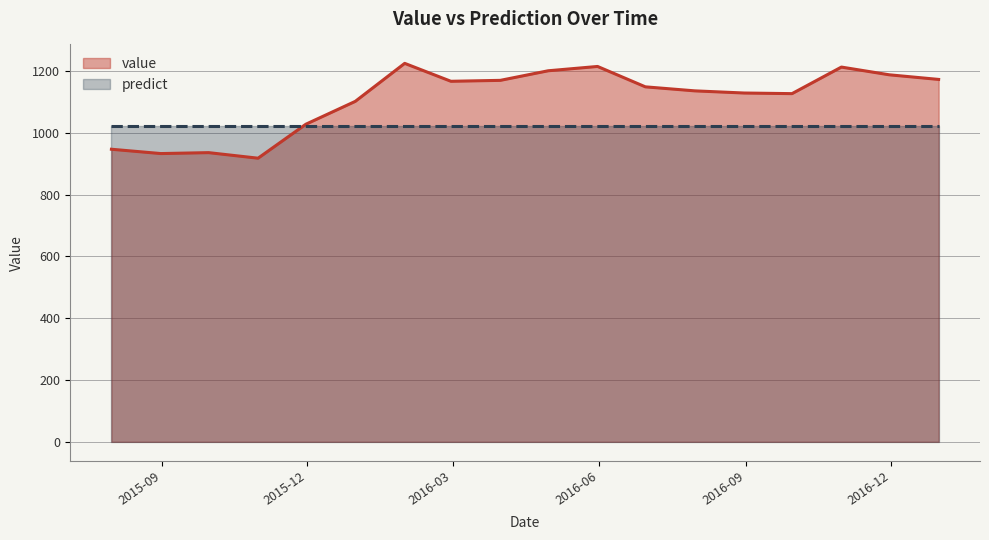

Does the chart display data point markers on the line(s)?

No